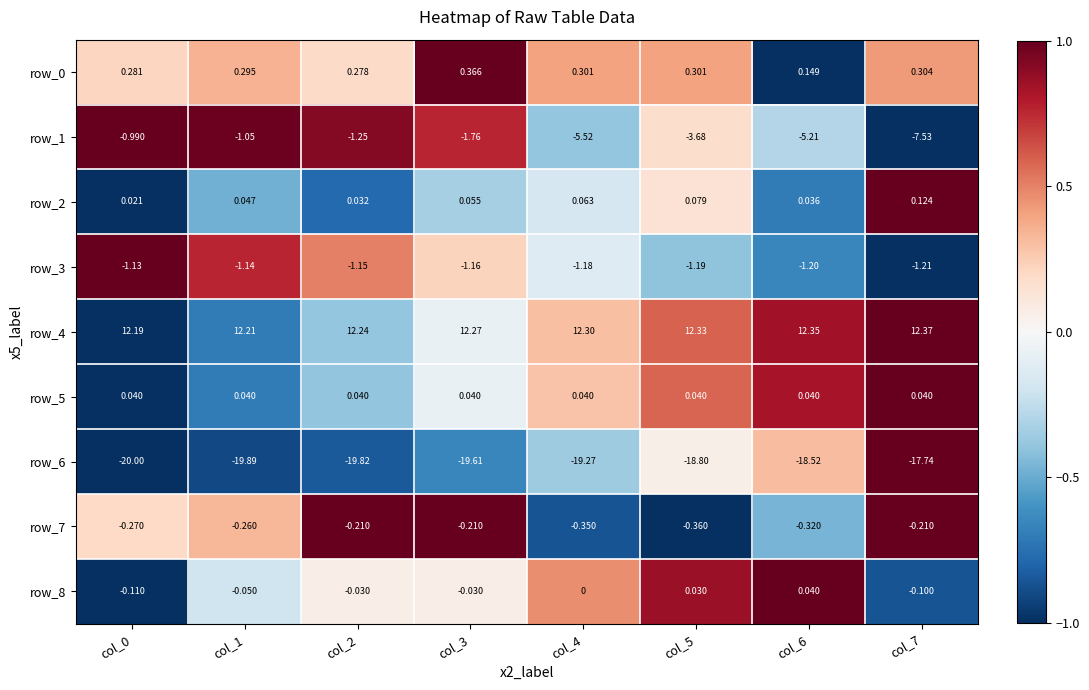

Count the number of categories in the chart.

8